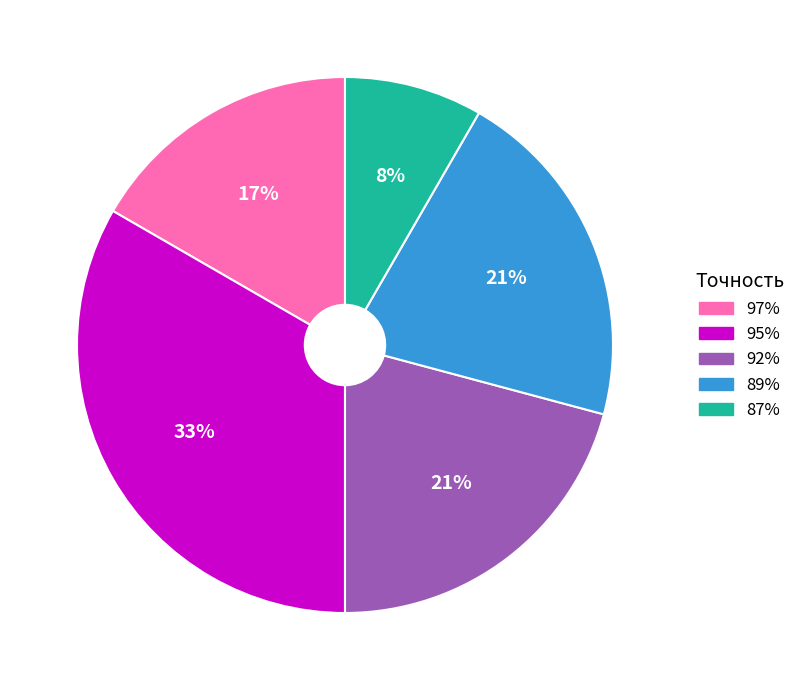

Between 97% and 87%, which is larger?

97%